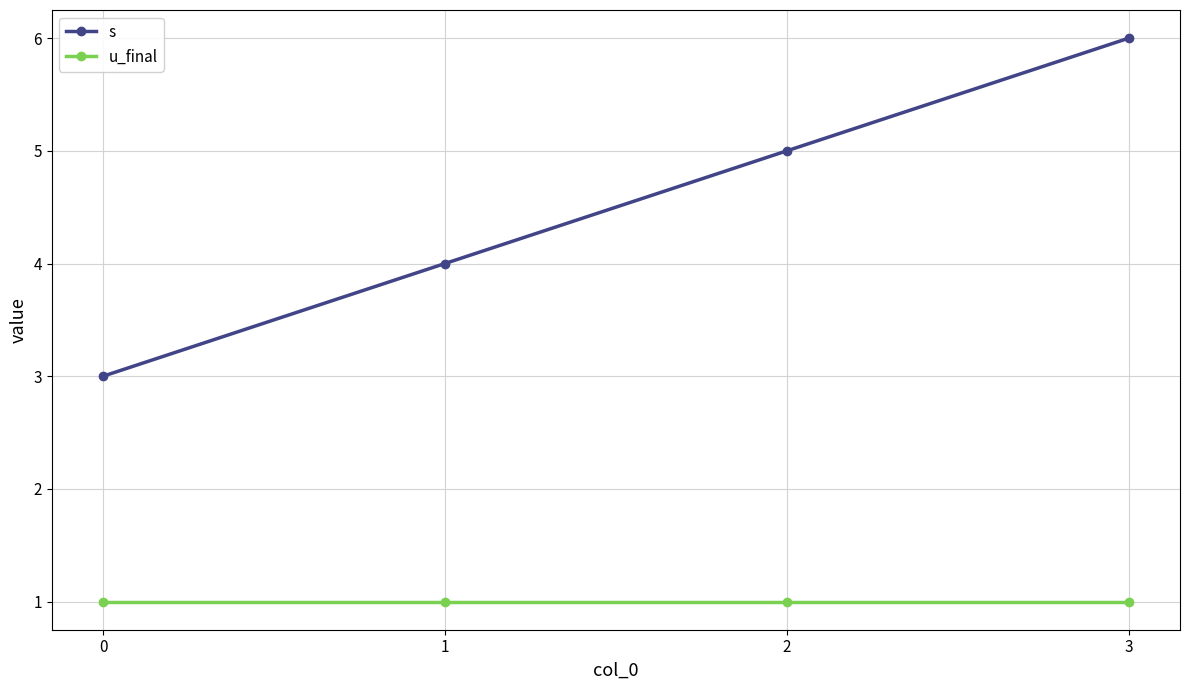

The value of s at 3 is 6. True or false?

True